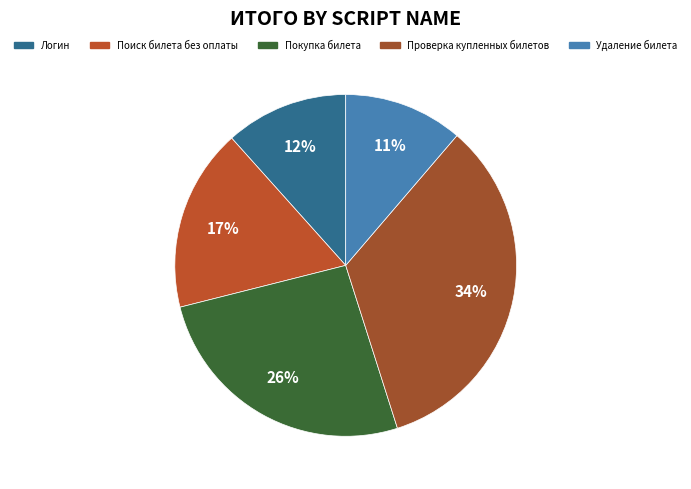

How many slices are in this pie chart?

5